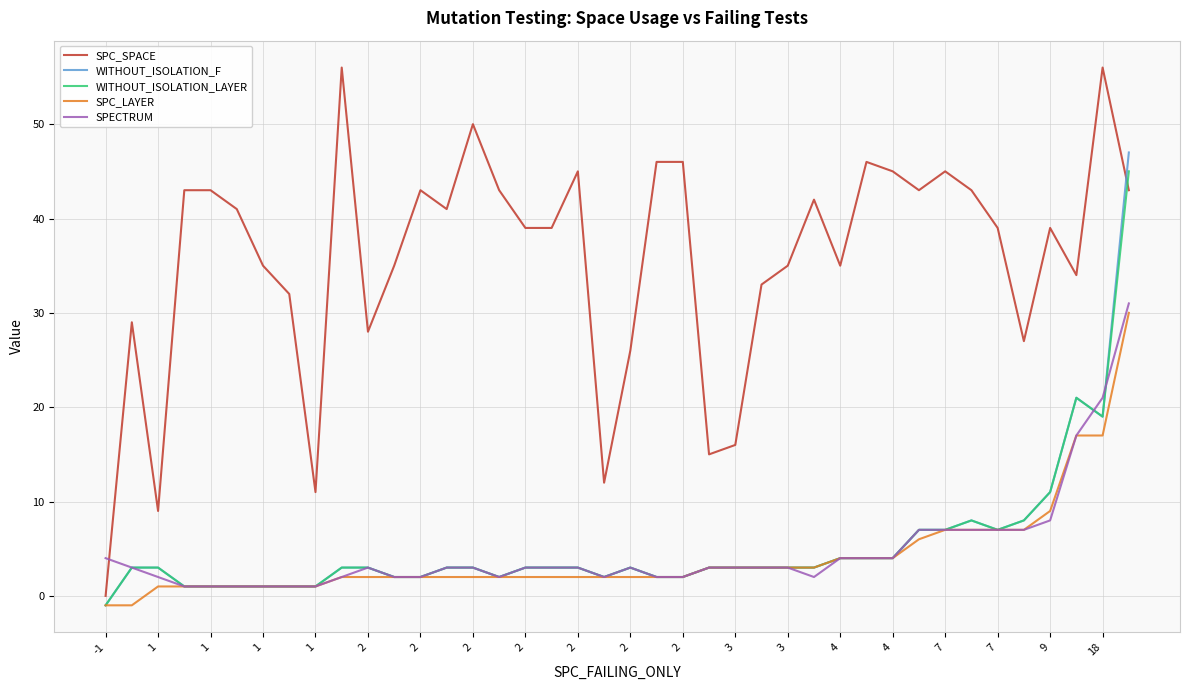

Which series has the largest total across all categories?

SPC_SPACE